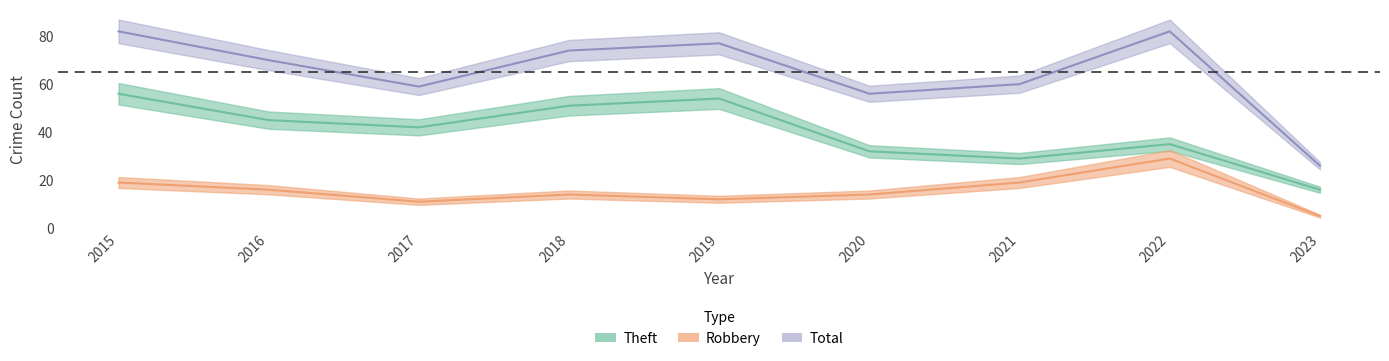

At which category does Robbery reach its first local valley?

2017